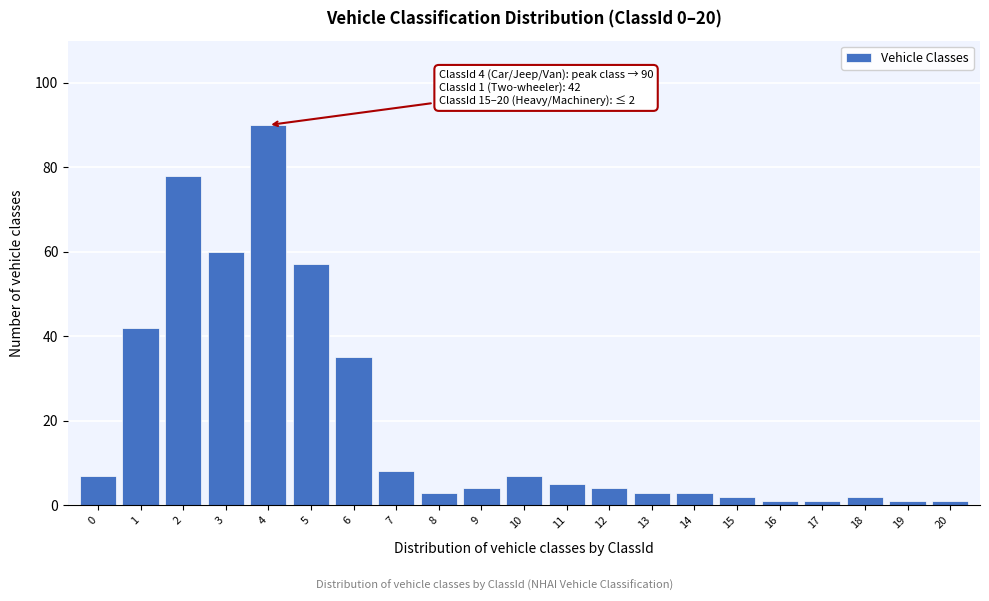

Reading left to right, extract all data points from this chart.

7	42	78	60	90	57	35	8	3	4	7	5	4	3	3	2	1	1	2	1	1